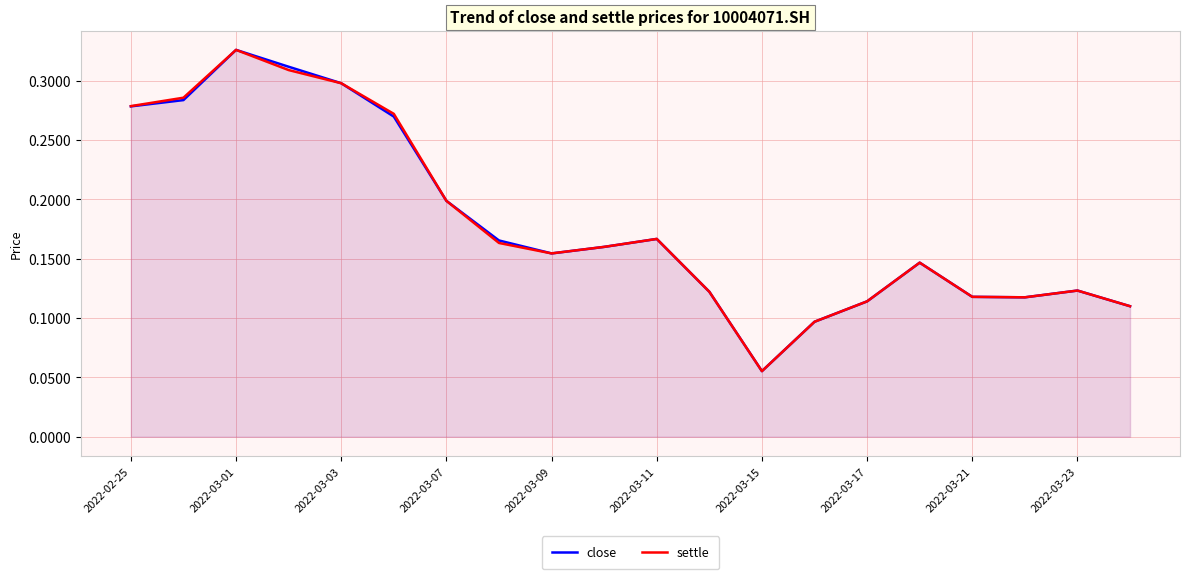

At which category is the sum across all series the highest?

2022-03-01